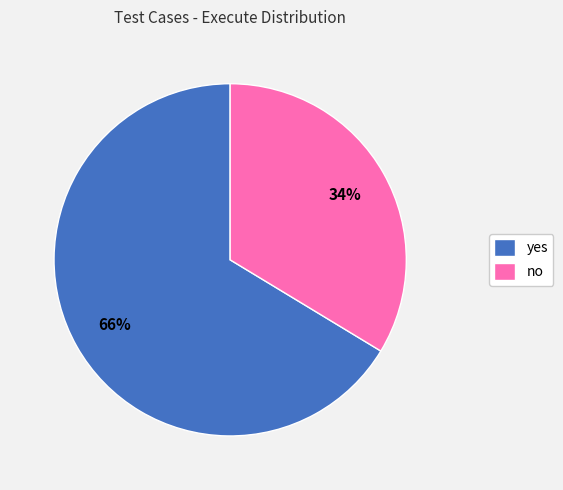

What is the smallest slice in the pie chart?

no